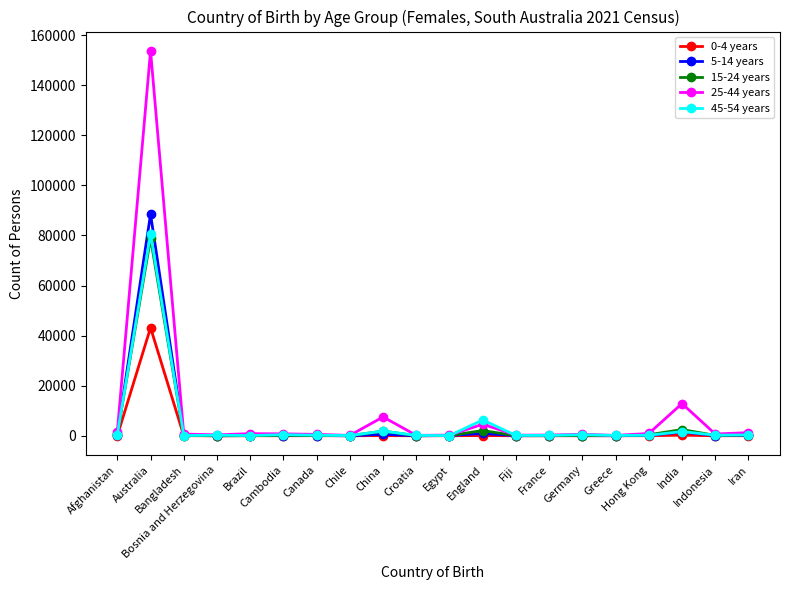

Rank the series by their maximum value, from highest to lowest.

25-44 years, 5-14 years, 45-54 years, 15-24 years, 0-4 years